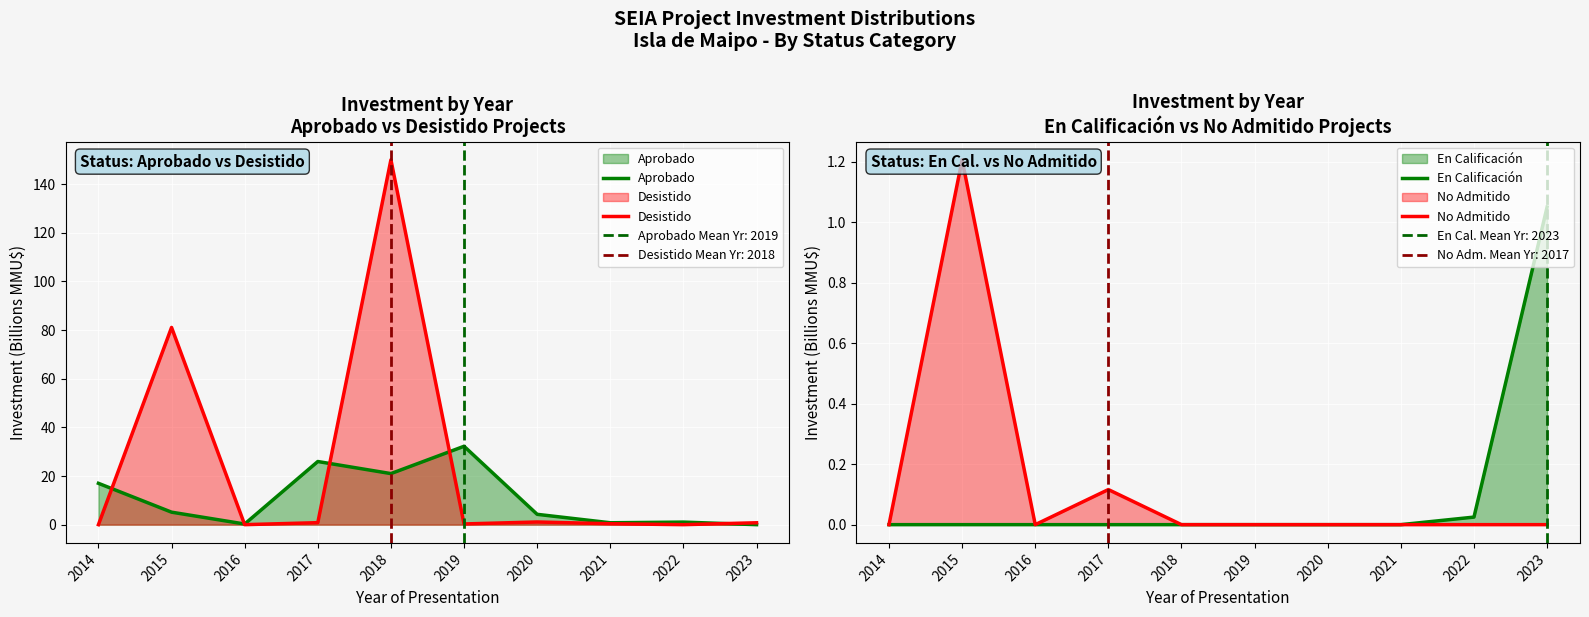

What is the total value across all series at 2018?

171.0